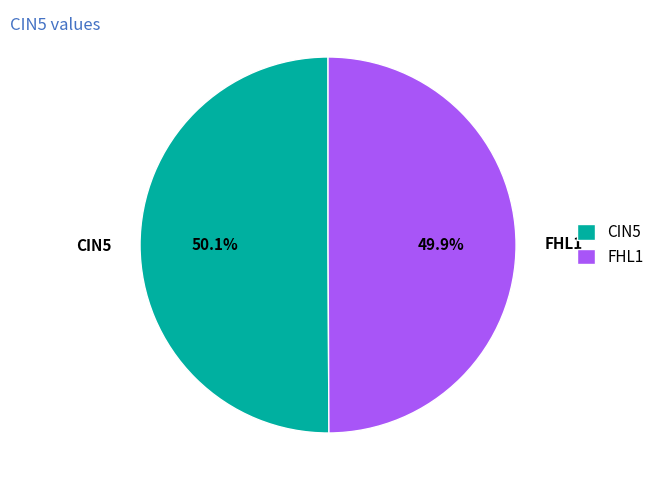

To the nearest percent, what percentage of the pie is CIN5?

50%